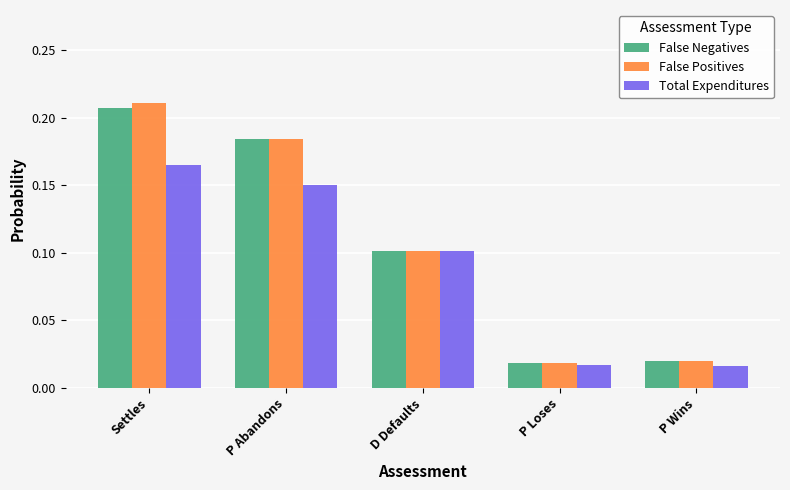

What is the sum of all False Negatives values?

0.5